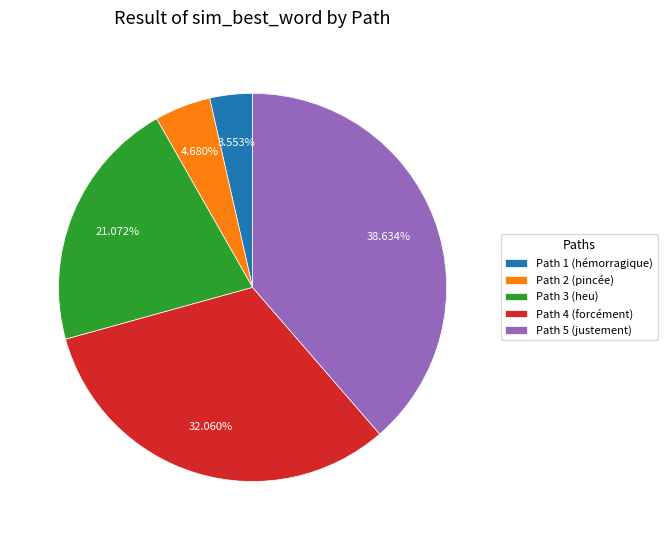

Rank the categories by value from lowest to highest.

Path 1 (hémorragique), Path 2 (pincée), Path 3 (heu), Path 4 (forcément), Path 5 (justement)